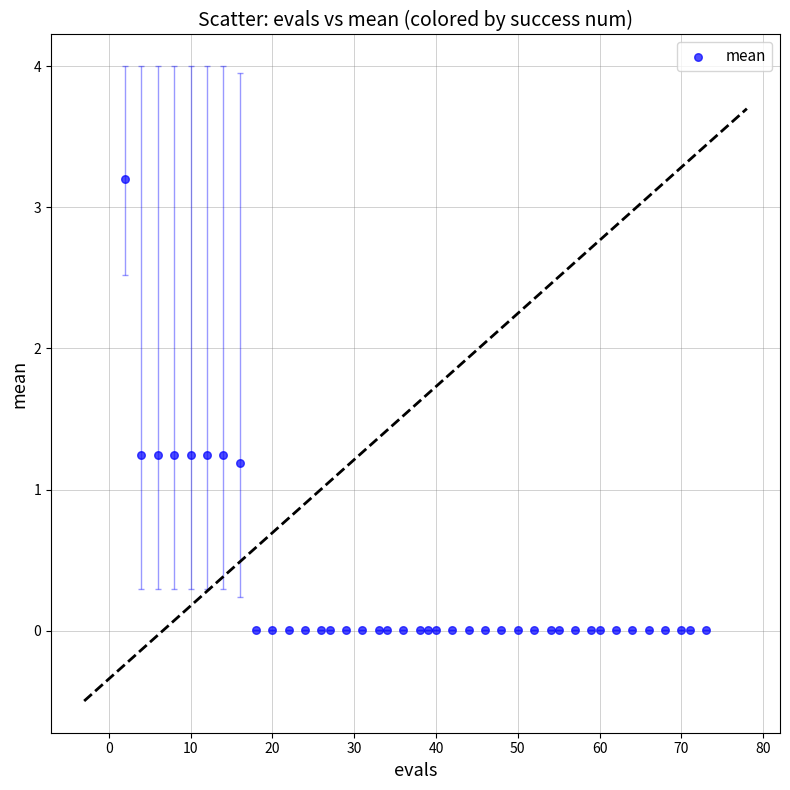

What Y value in the scatter plot is closest to 1?

1.2